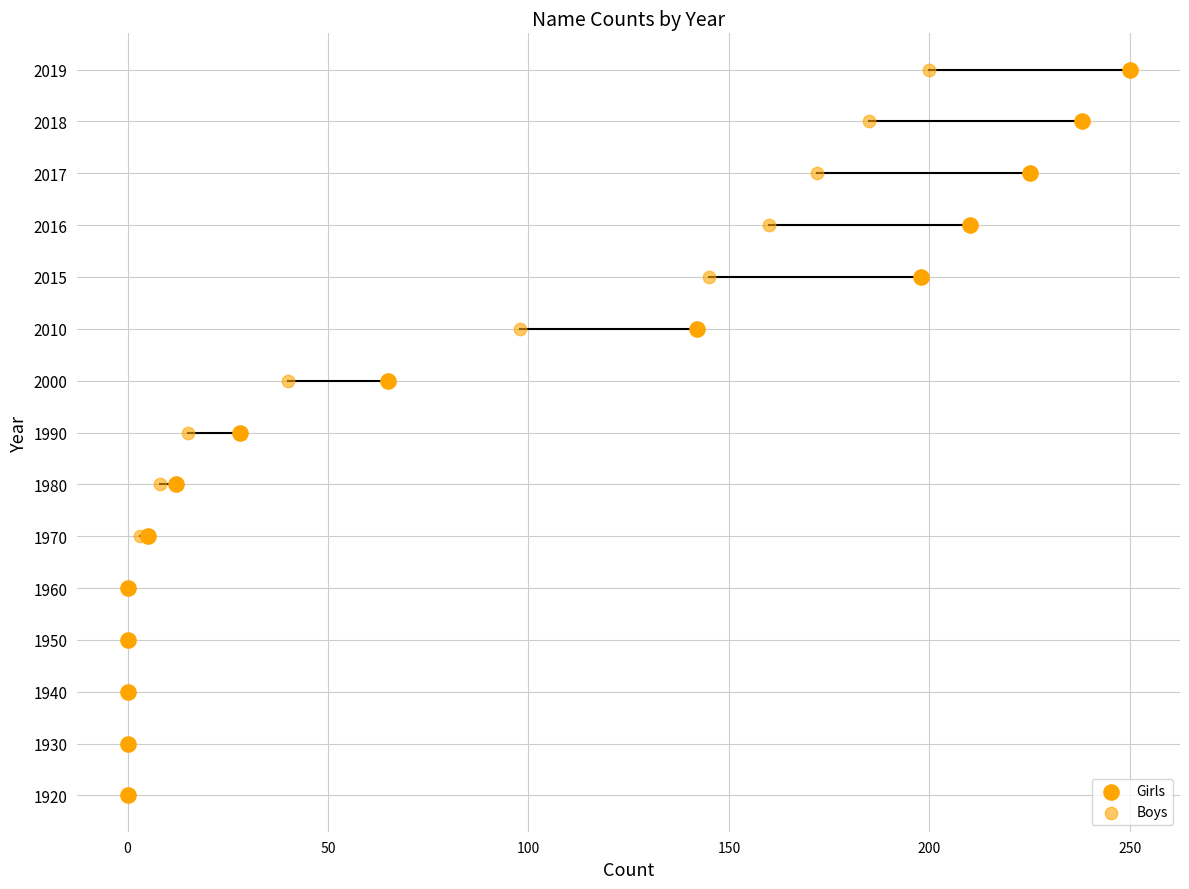

Which series has the largest Y range (max minus min)?

Girls